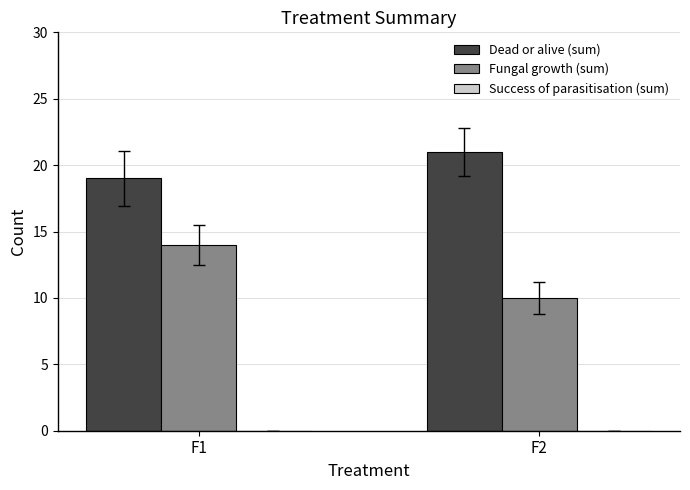

List the labels in order of Fungal growth (sum) value, largest first.

F1, F2